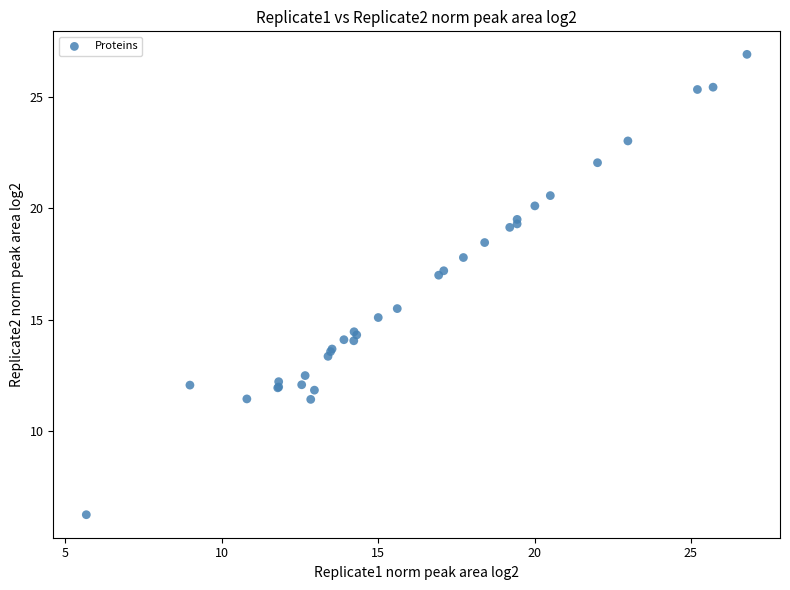

What Y value in the scatter plot is closest to 16?

15.5